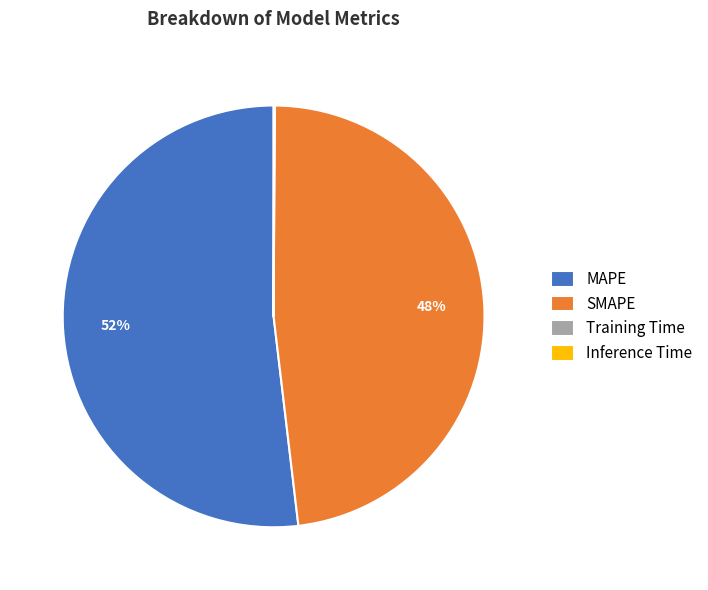

To the nearest percent, what is the average slice percentage?

25%